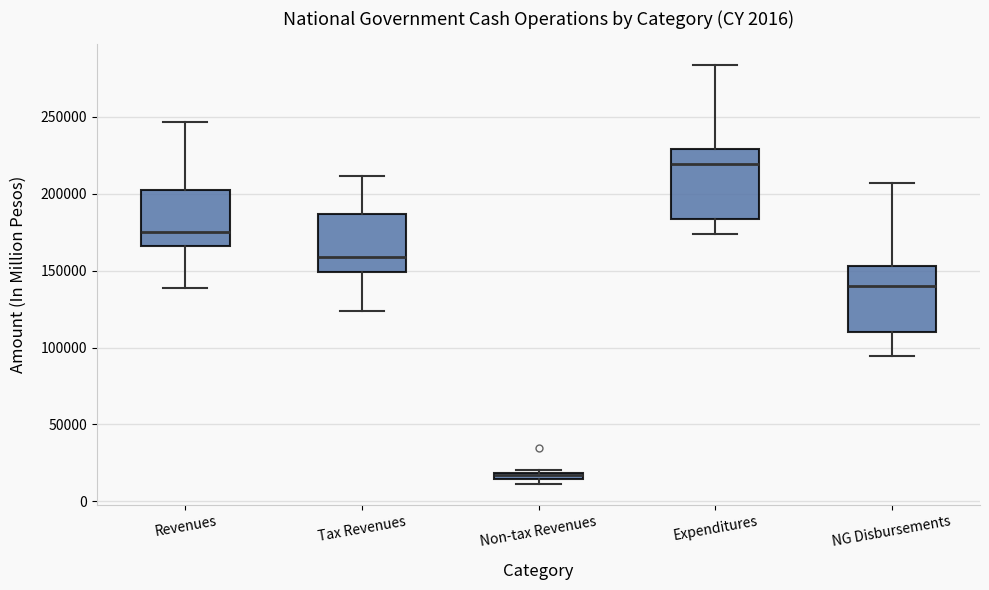

Which box's median line is the lowest?

Non-tax Revenues